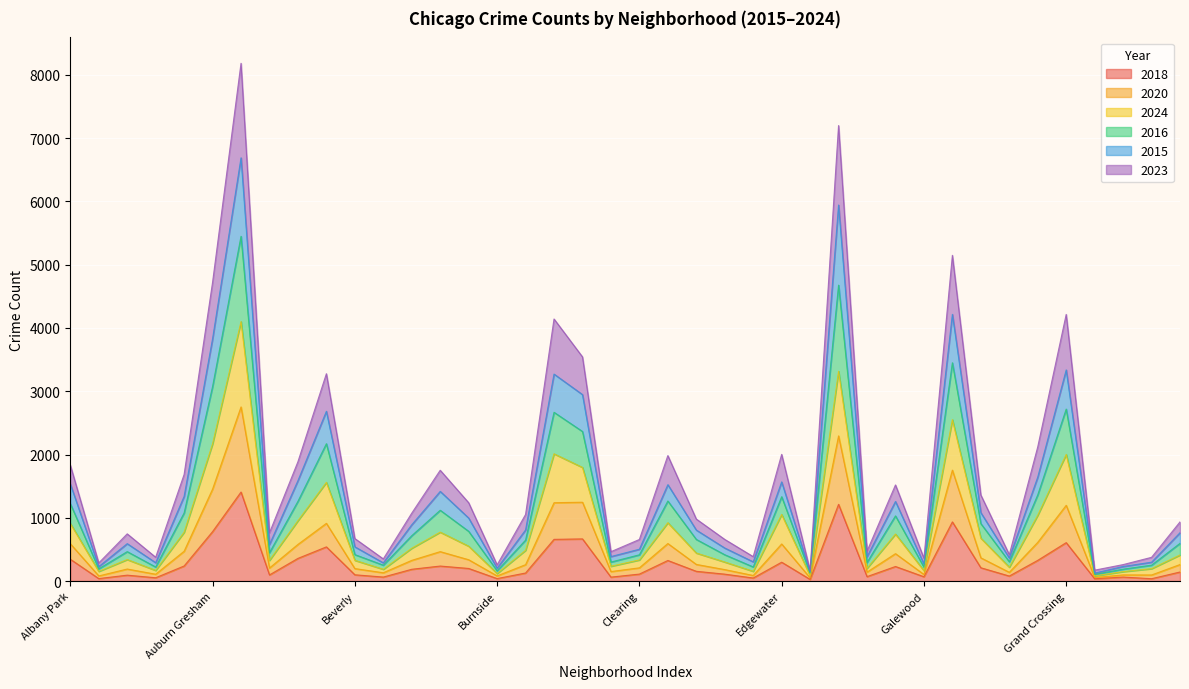

What is the spread (max minus min) of values at Chinatown?

402